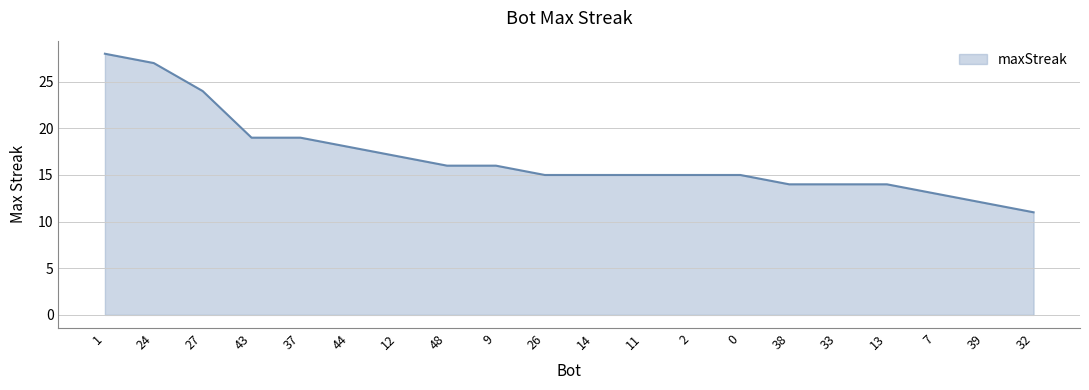

Which label corresponds to the smallest value in the chart?

32